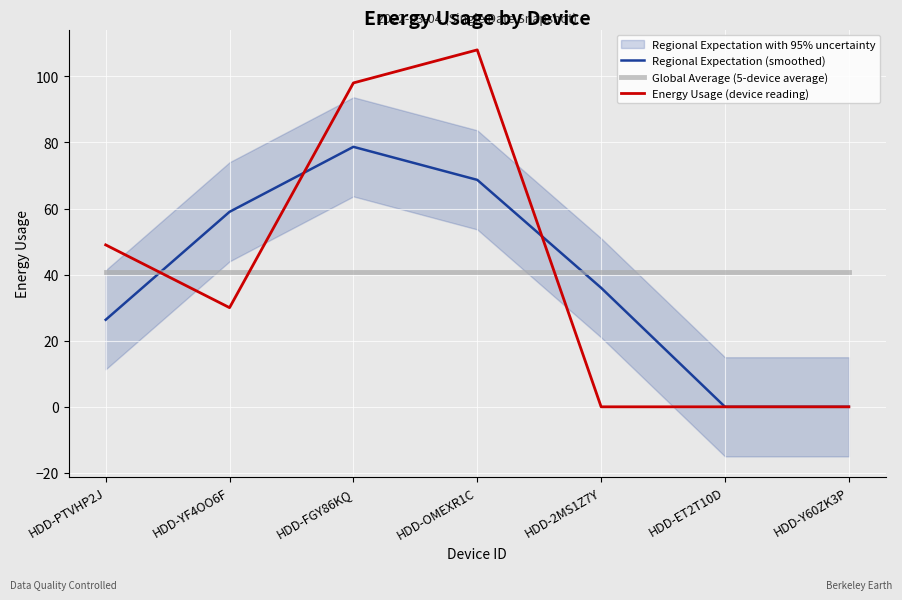

True or false: Global Average (5-device average) has more than 1 points higher than both neighbors.

False